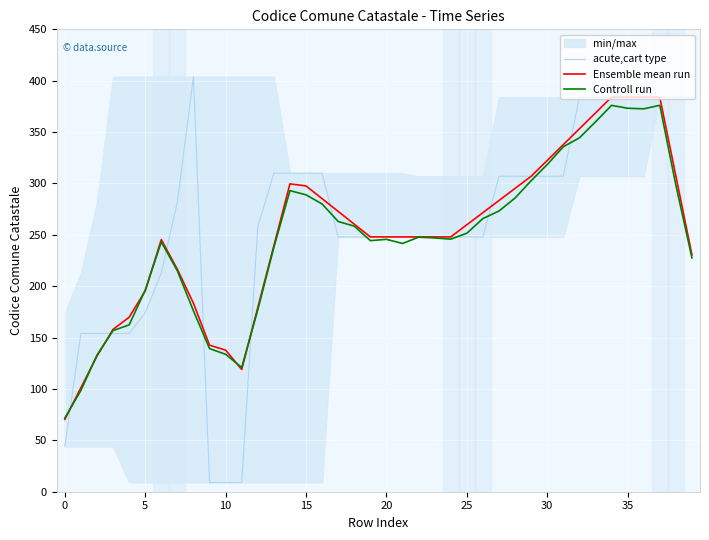

What is the sum of all acute,cart type values?

10345.0